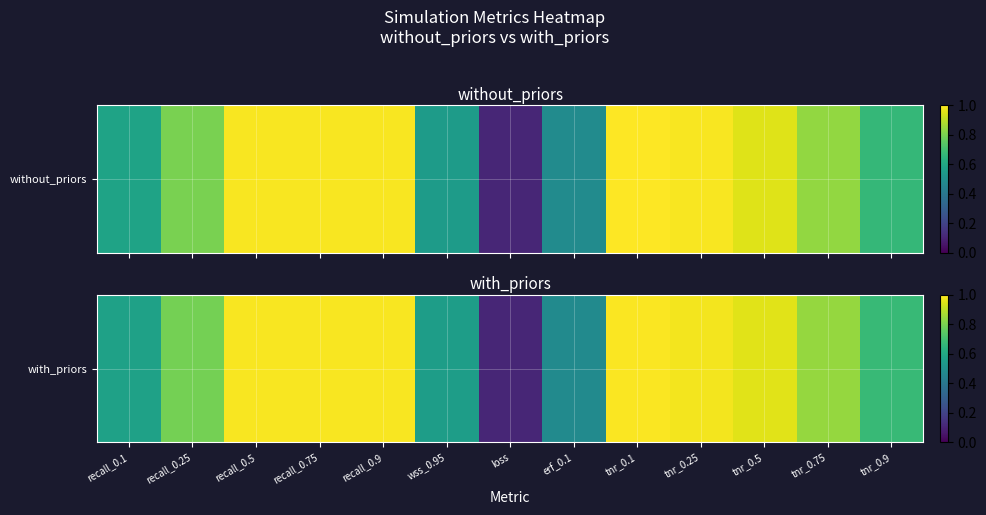

Reading left to right, what are all the values shown in this chart?

recall_0.1=0.6	recall_0.25=0.8	recall_0.5=1.0	recall_0.75=1.0	recall_0.9=1.0	wss_0.95=0.6	loss=0.1	erf_0.1=0.5	tnr_0.1=1.0	tnr_0.25=1.0	tnr_0.5=1.0	tnr_0.75=0.8	tnr_0.9=0.7